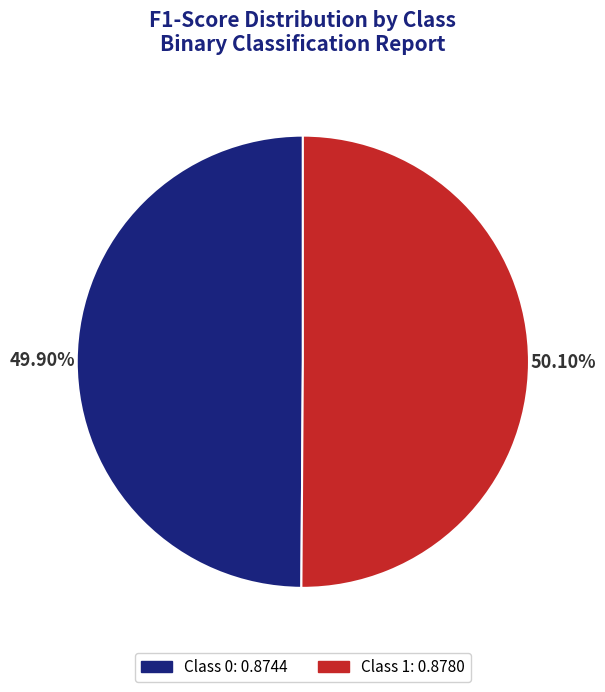

Count the number of slices in the pie.

2